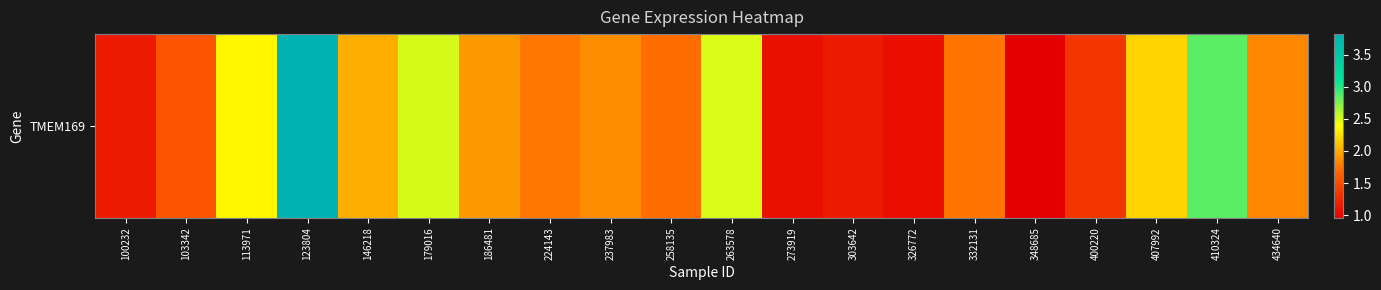

How many values are below 1?

1